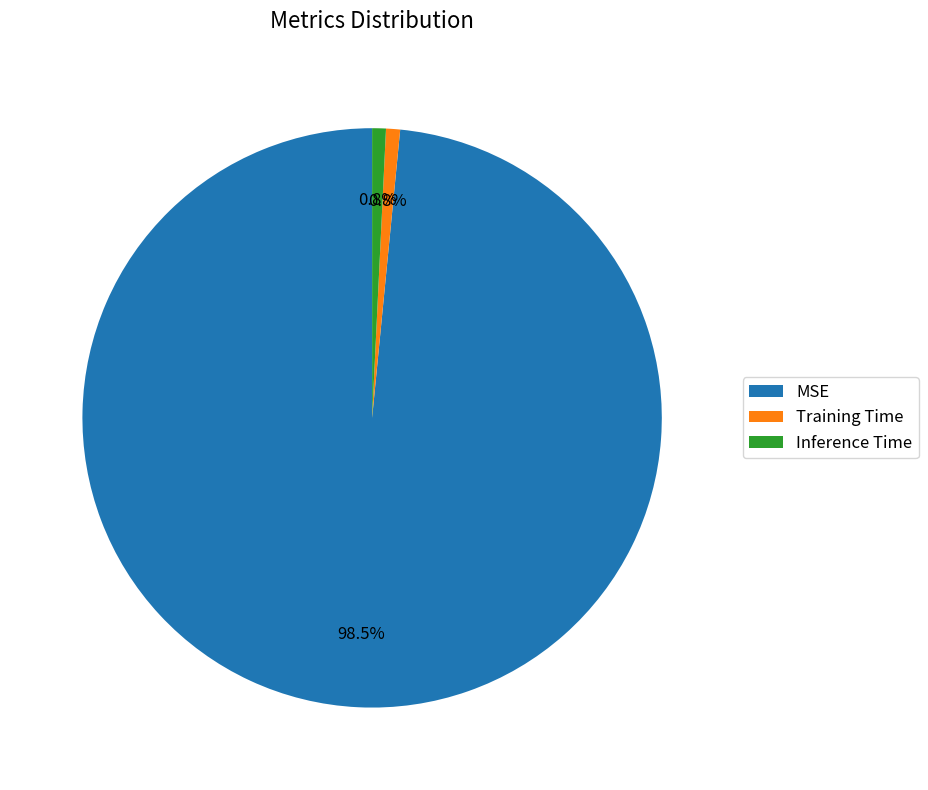

Which slice is the largest?

MSE